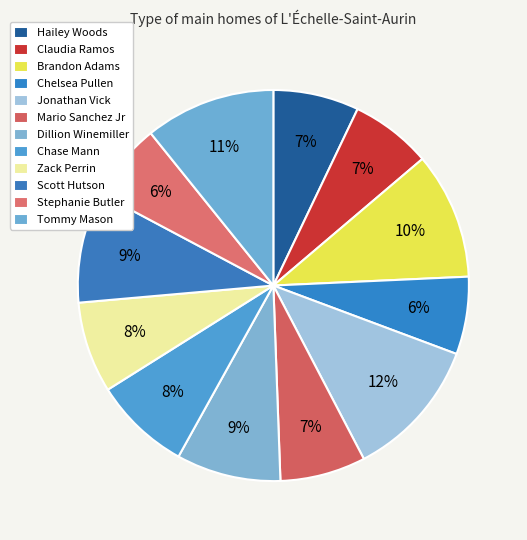

How many segments does this pie chart have?

12